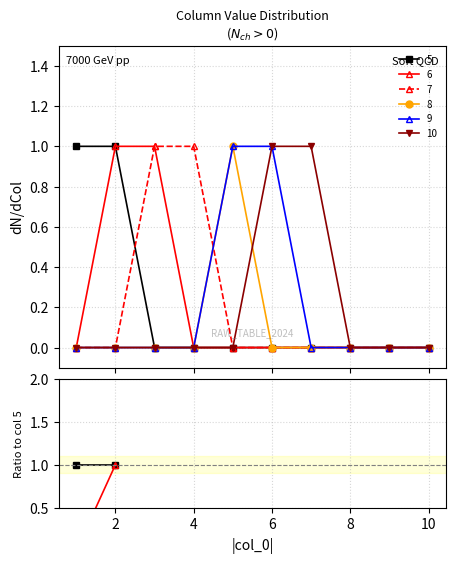

Which category has the highest value in the 6 series?

2